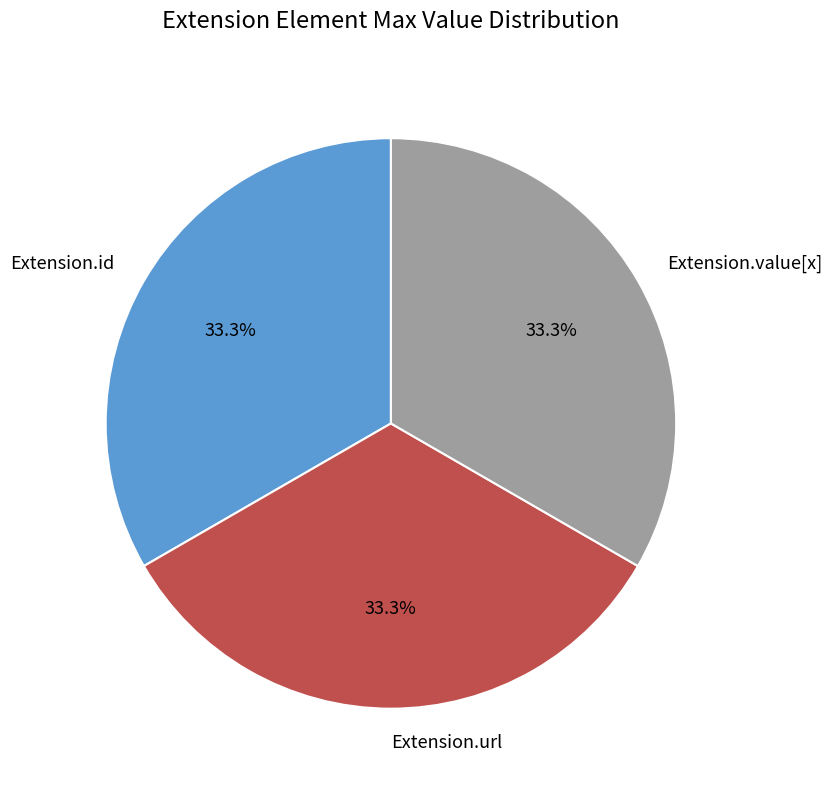

What portion of the pie excludes Extension.id?

66.7%